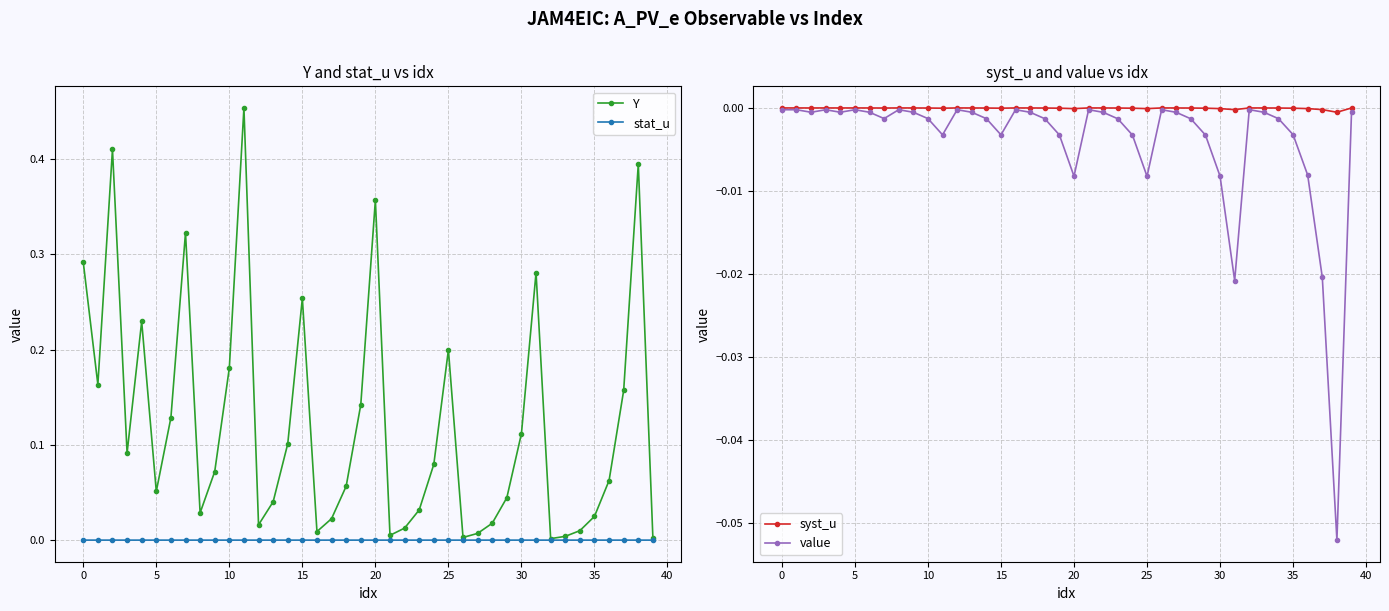

Reading left to right, transcribe all the data shown in this chart.

Y: 0.3	0.2	0.4	0.1	0.2	0.1	0.1	0.3	0.0	0.1	0.2	0.5	0.0	0.0	0.1	0.3	0.0	0.0	0.1	0.1	0.4	0.0	0.0	0.0	0.1	0.2	0.0	0.0	0.0	0.0	0.1	0.3	0.0	0.0	0.0	0.0	0.1	0.2	0.4	0.0
stat_u: 0.0	0.0	0.0	0.0	0.0	0.0	0.0	0.0	0.0	0.0	0.0	0.0	0.0	0.0	0.0	0.0	0.0	0.0	0.0	0.0	0.0	0.0	0.0	0.0	0.0	0.0	0.0	0.0	0.0	0.0	0.0	0.0	0.0	0.0	0.0	0.0	0.0	0.0	0.0	0.0
syst_u: -0.0	-0.0	-0.0	-0.0	-0.0	-0.0	-0.0	-0.0	-0.0	-0.0	-0.0	-0.0	-0.0	-0.0	-0.0	-0.0	-0.0	-0.0	-0.0	-0.0	-0.0	-0.0	-0.0	-0.0	-0.0	-0.0	-0.0	-0.0	-0.0	-0.0	-0.0	-0.0	-0.0	-0.0	-0.0	-0.0	-0.0	-0.0	-0.0	-0.0
value: -0.0	-0.0	-0.0	-0.0	-0.0	-0.0	-0.0	-0.0	-0.0	-0.0	-0.0	-0.0	-0.0	-0.0	-0.0	-0.0	-0.0	-0.0	-0.0	-0.0	-0.0	-0.0	-0.0	-0.0	-0.0	-0.0	-0.0	-0.0	-0.0	-0.0	-0.0	-0.0	-0.0	-0.0	-0.0	-0.0	-0.0	-0.0	-0.1	-0.0